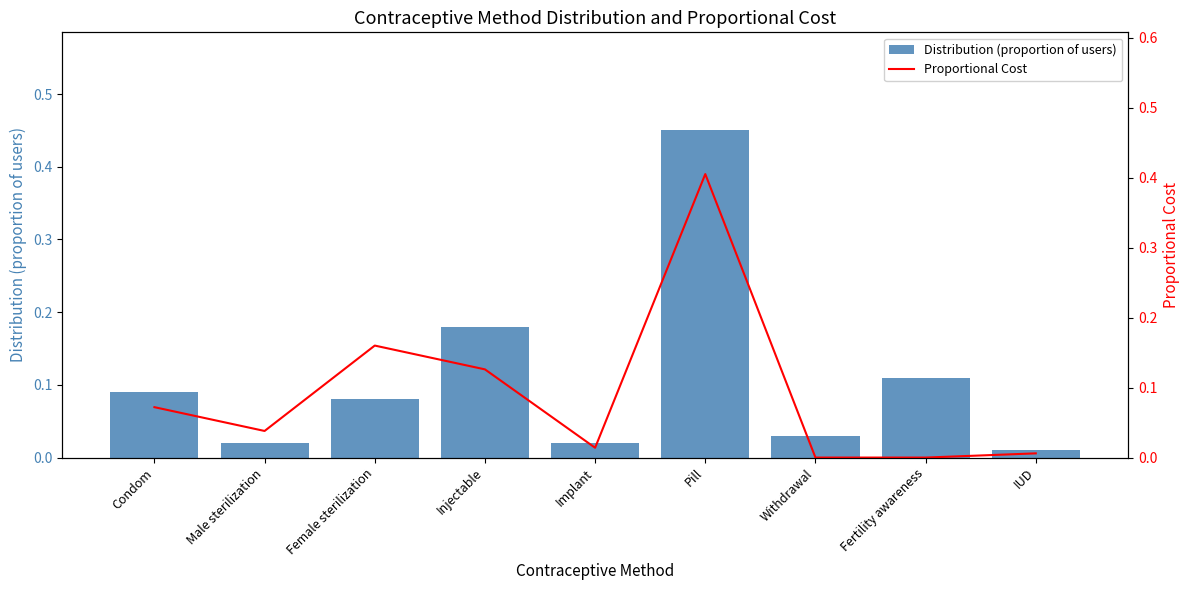

The value of Distribution (proportion of users) at Male sterilization is 0.0. True or false?

False